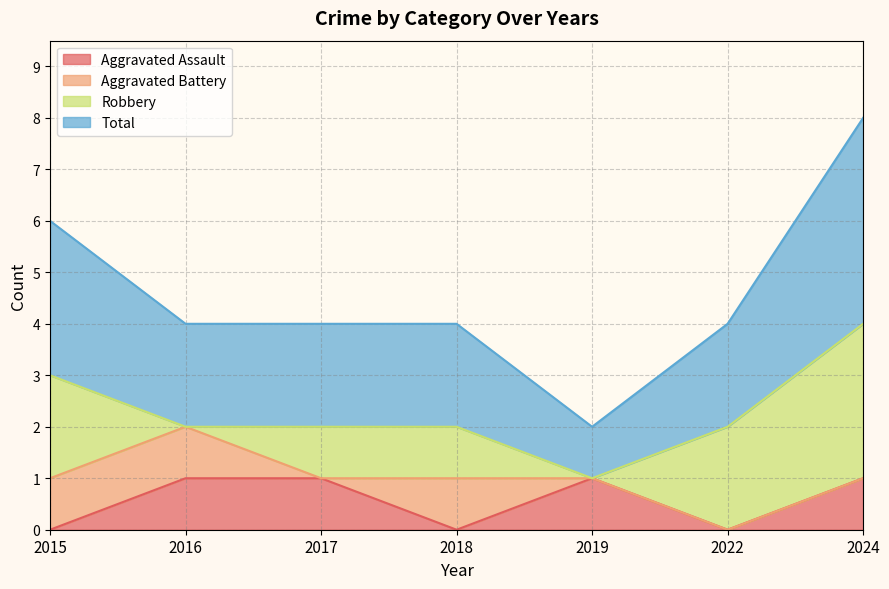

True or false: Aggravated Assault and Total intersect in this chart.

False